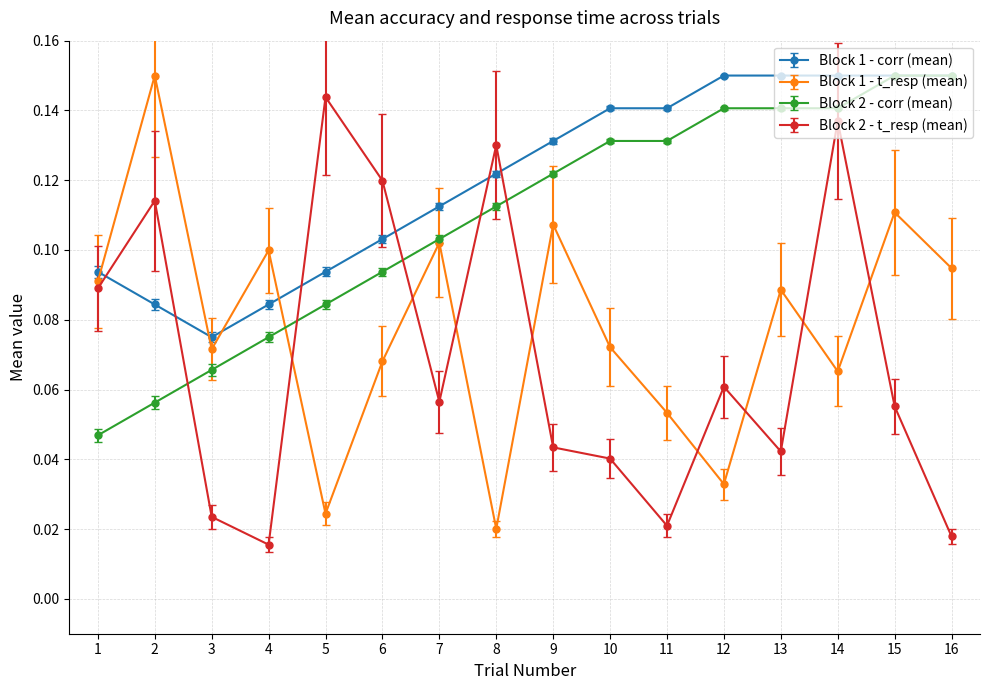

True or false: Block 2 - t_resp (mean) and Block 2 - corr (mean) cross at least once.

True